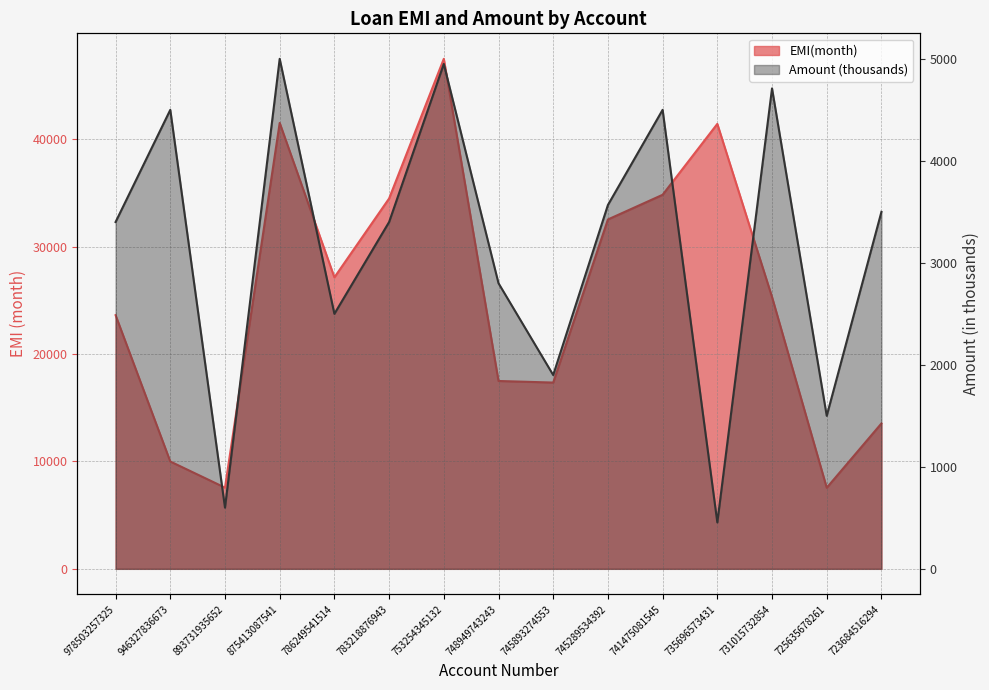

What are all the series names shown in the legend?

EMI(month), Amount